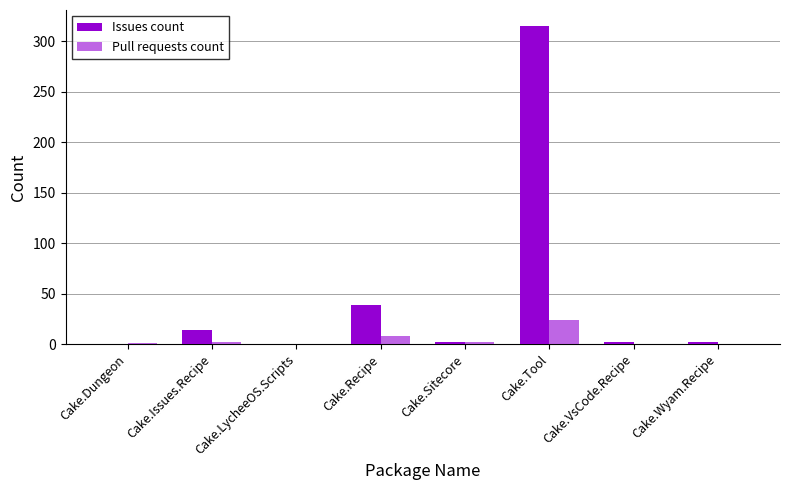

Is it true that Pull requests count equals 3 at Cake.Recipe?

False